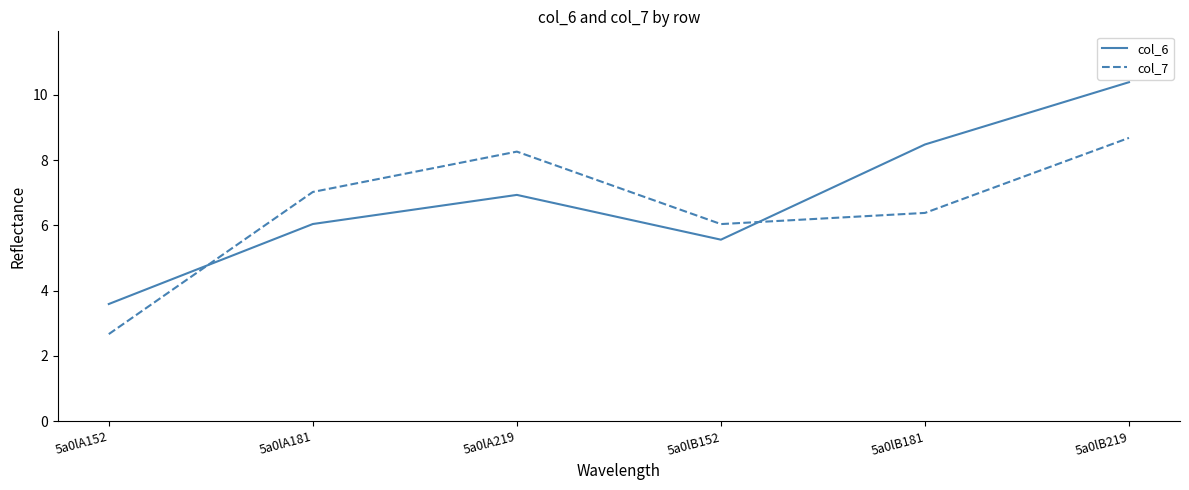

At which category is the sum across all series the highest?

5a0lB219